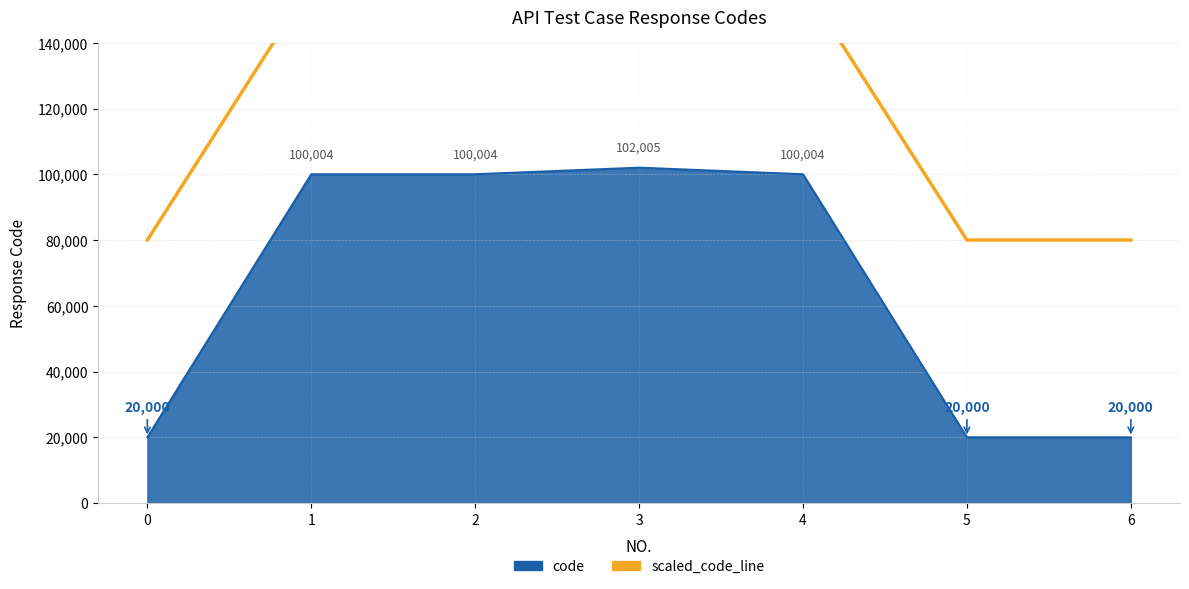

Rank the categories by value from highest to lowest.

3, 1, 2, 4, 0, 5, 6